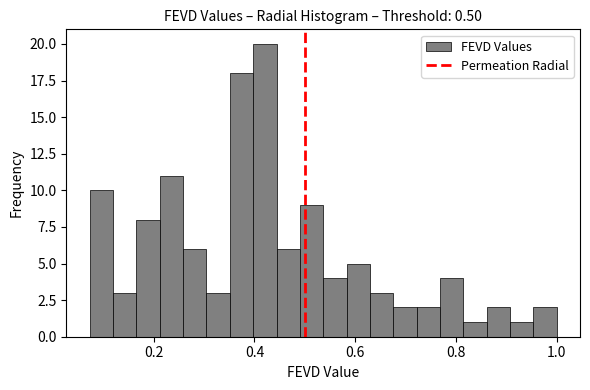

Read against the x-axis, roughly where is the centre of the tallest bar?

0.42